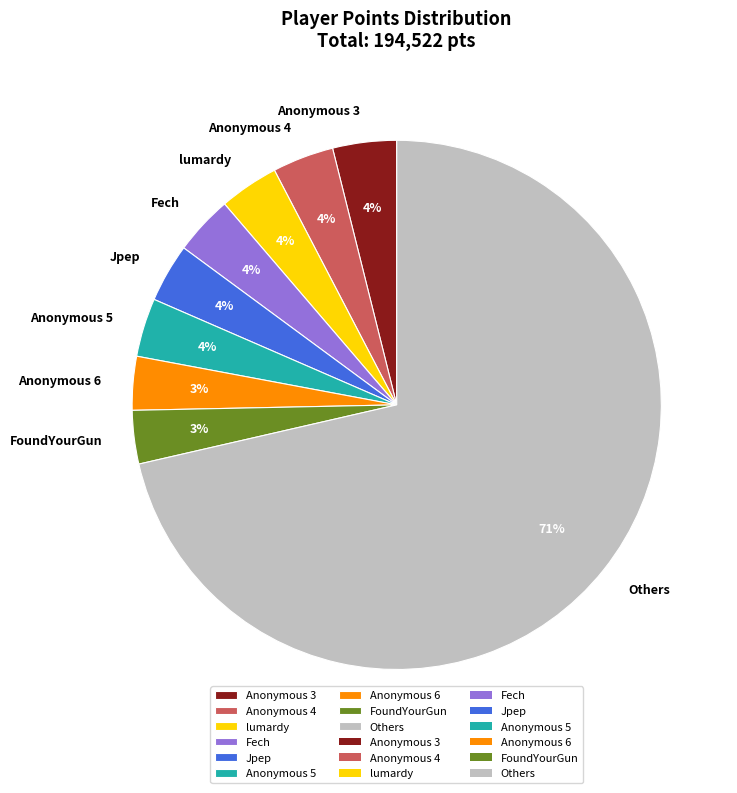

How many segments does this pie chart have?

9